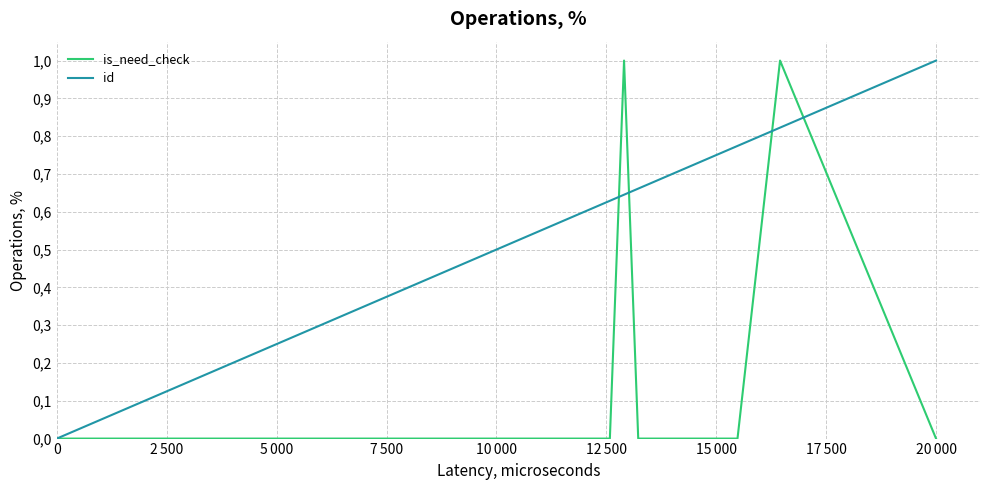

How many lines are shown in the chart?

2